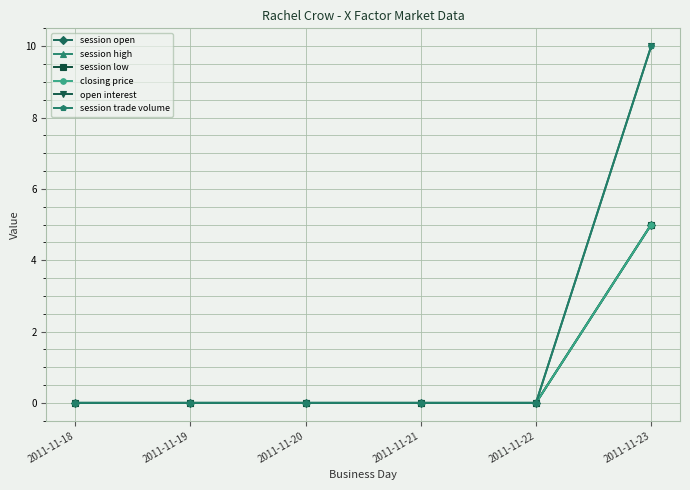

Is this an area chart (filled region under the line)?

No